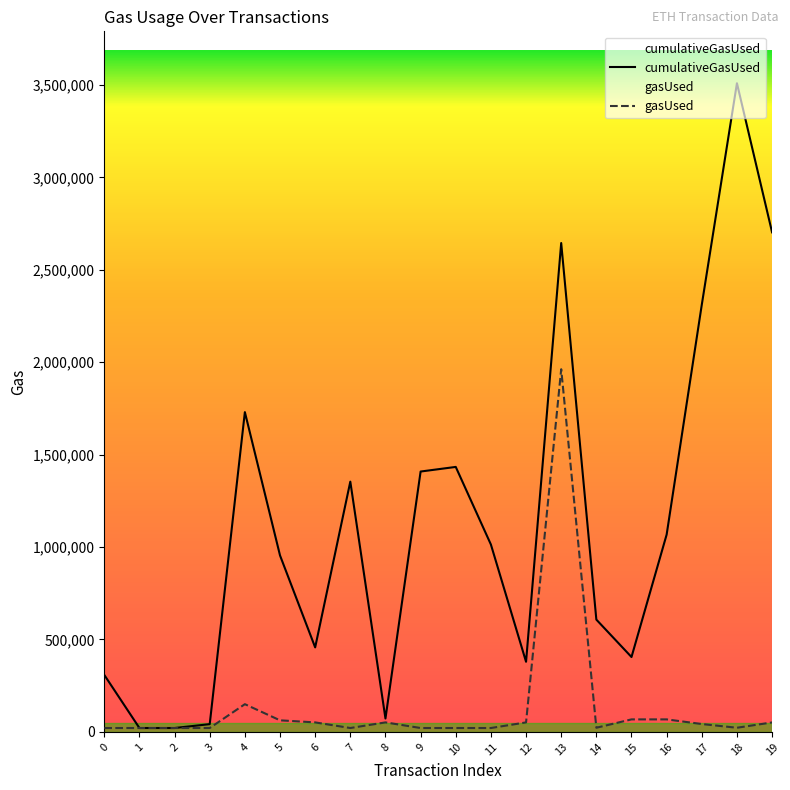

What is the value of the gasUsed point at the 1st from the left?

21000